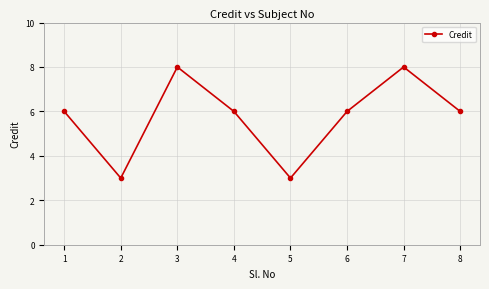

What is the minimum value shown in the chart?

3